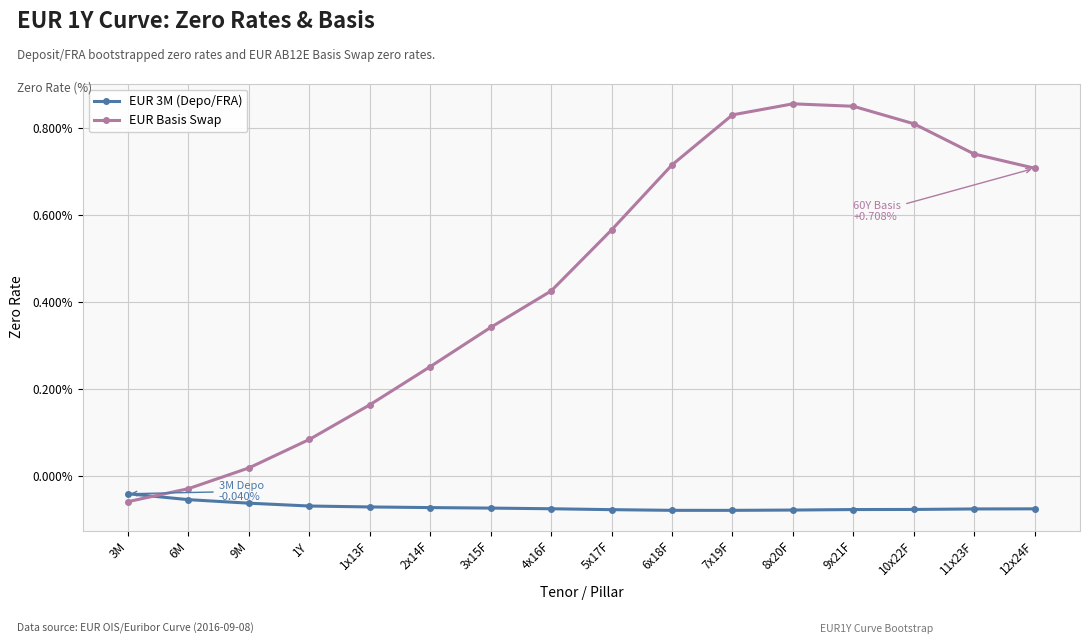

Is this an area chart (filled region under the line)?

No